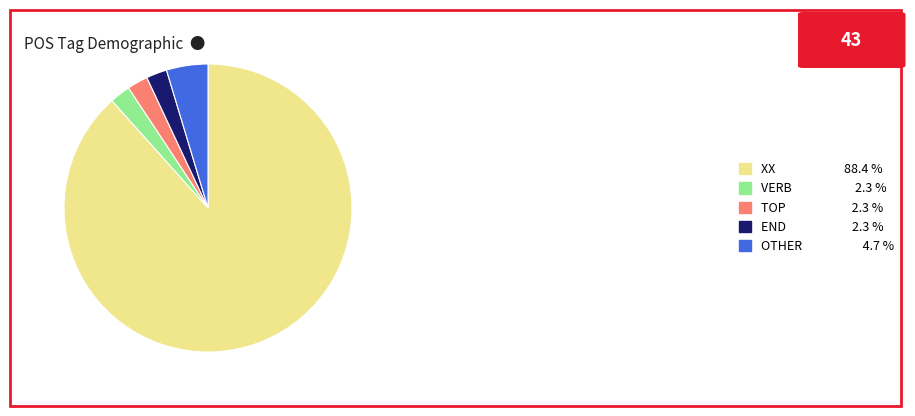

Which slice is the largest?

XX